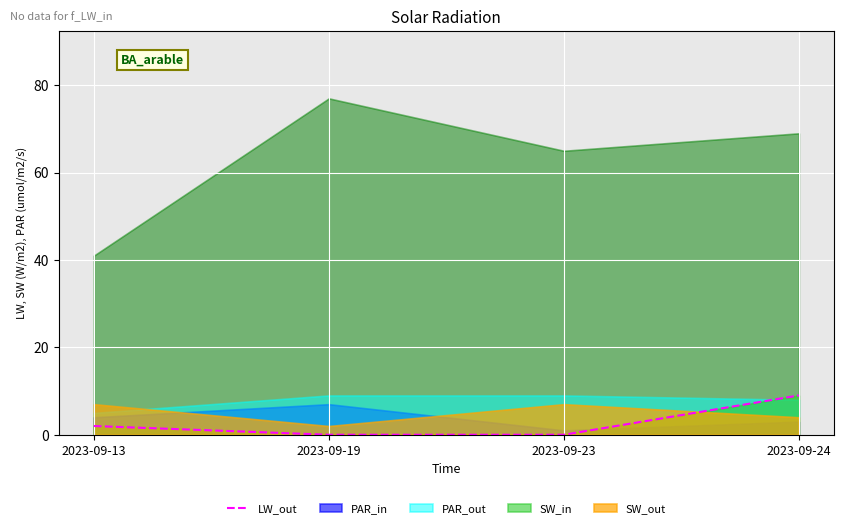

Is it true that the value at 2023-09-23 is 0?

True